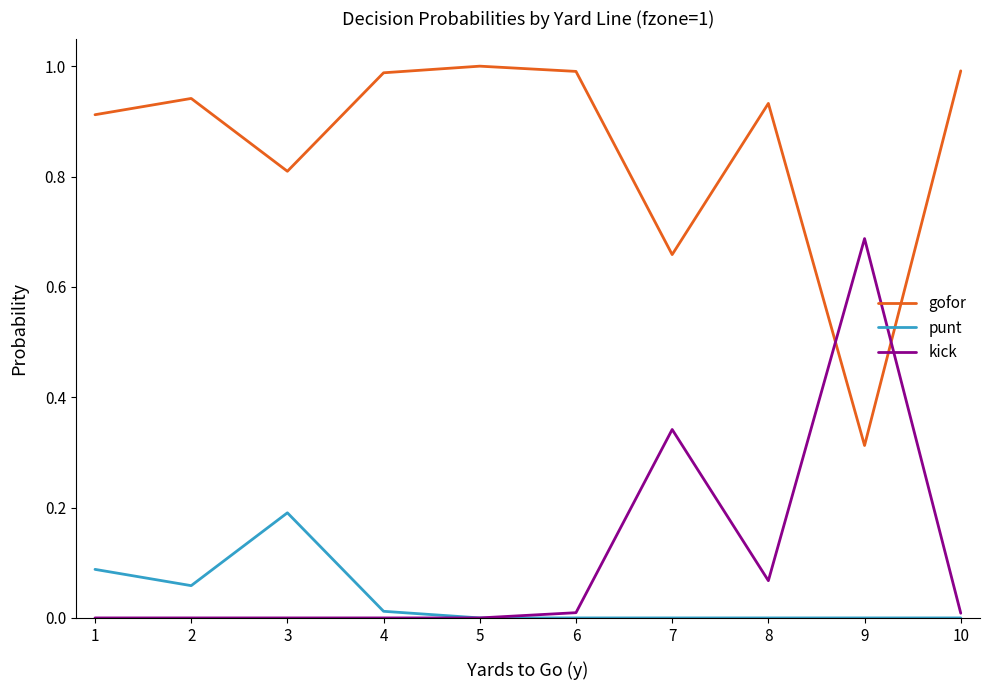

True or false: punt and gofor intersect in this chart.

False